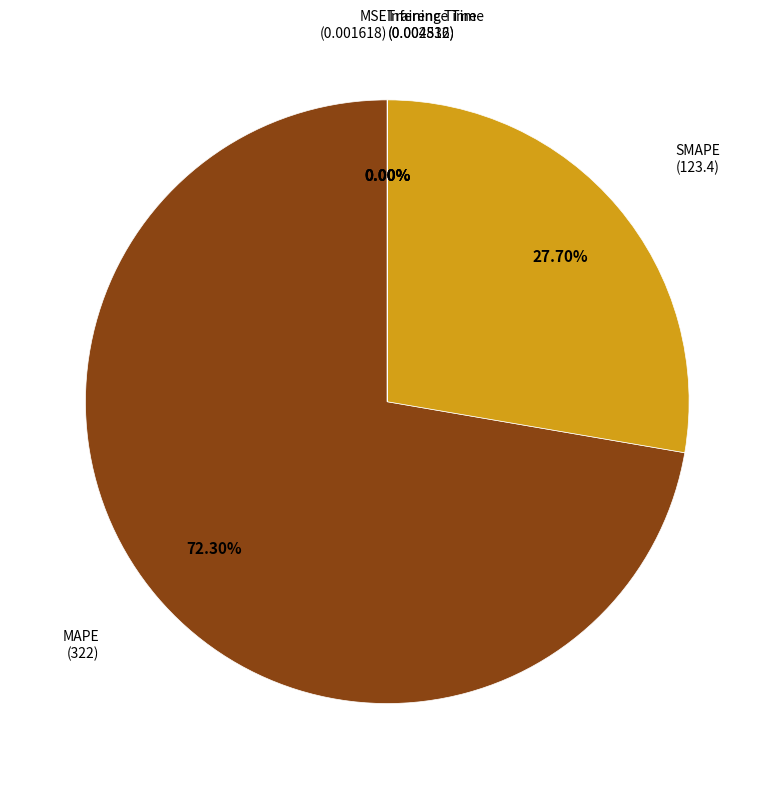

Is there a majority slice in this chart?

Yes